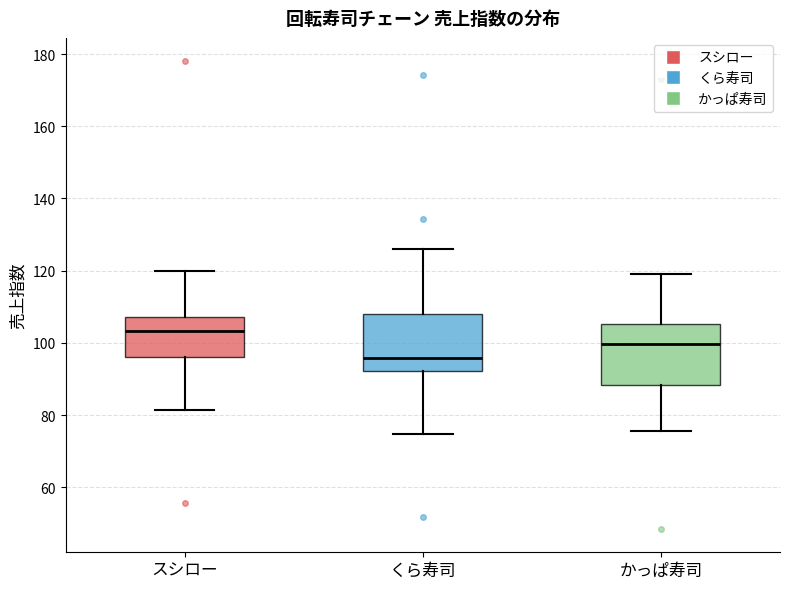

Reading left to right, transcribe this box plot: for each box, give where its median line is, the range the box spans, and where its two whiskers end, as read against the y-axis. The values are not printed on the chart, so give them approximately, as read against the axis.

スシロー: median 104, box 96 to 108, whiskers 82 to 120
くら寿司: median 96, box 92 to 108, whiskers 74 to 126
かっぱ寿司: median 100, box 88 to 106, whiskers 76 to 120